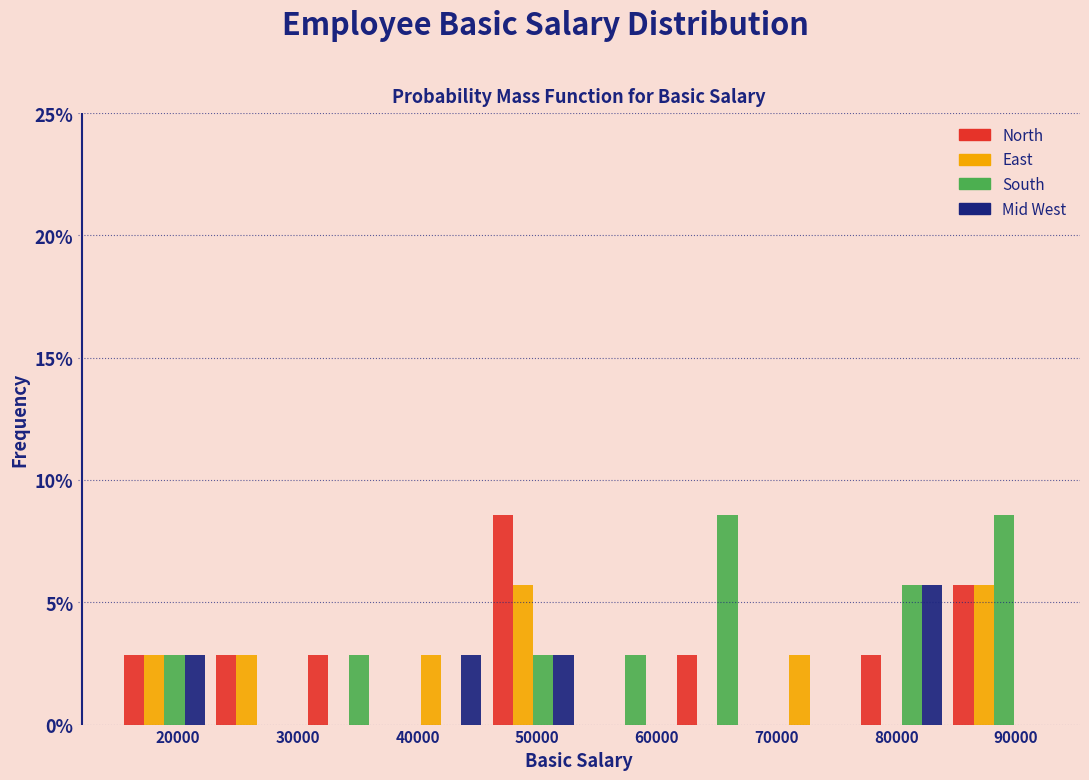

What is the height of the East bar covering 68900 to 76600 on the x-axis? Neither the bar edges nor the heights are printed on the chart, so give them approximately, as read against the axes.

3.0